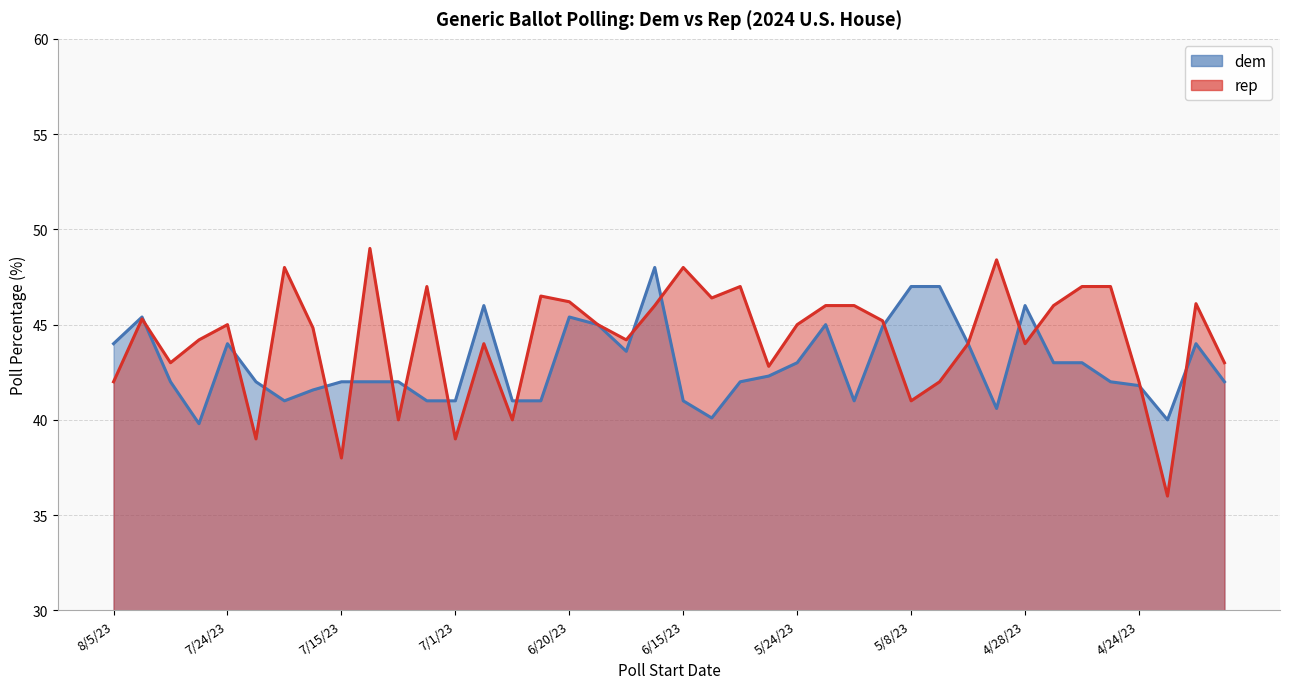

At 5/22/23, list the series in order from smallest to largest.

dem, rep